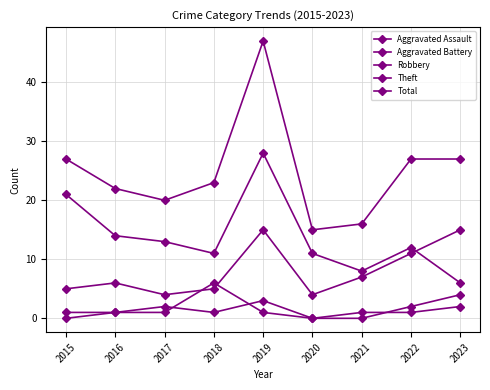

How many series are shown in this chart?

5